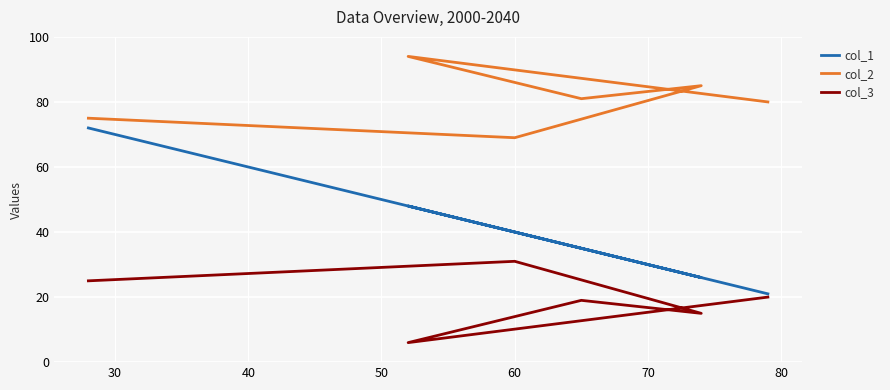

Rank the series by their average value, from highest to lowest.

col_2, col_1, col_3